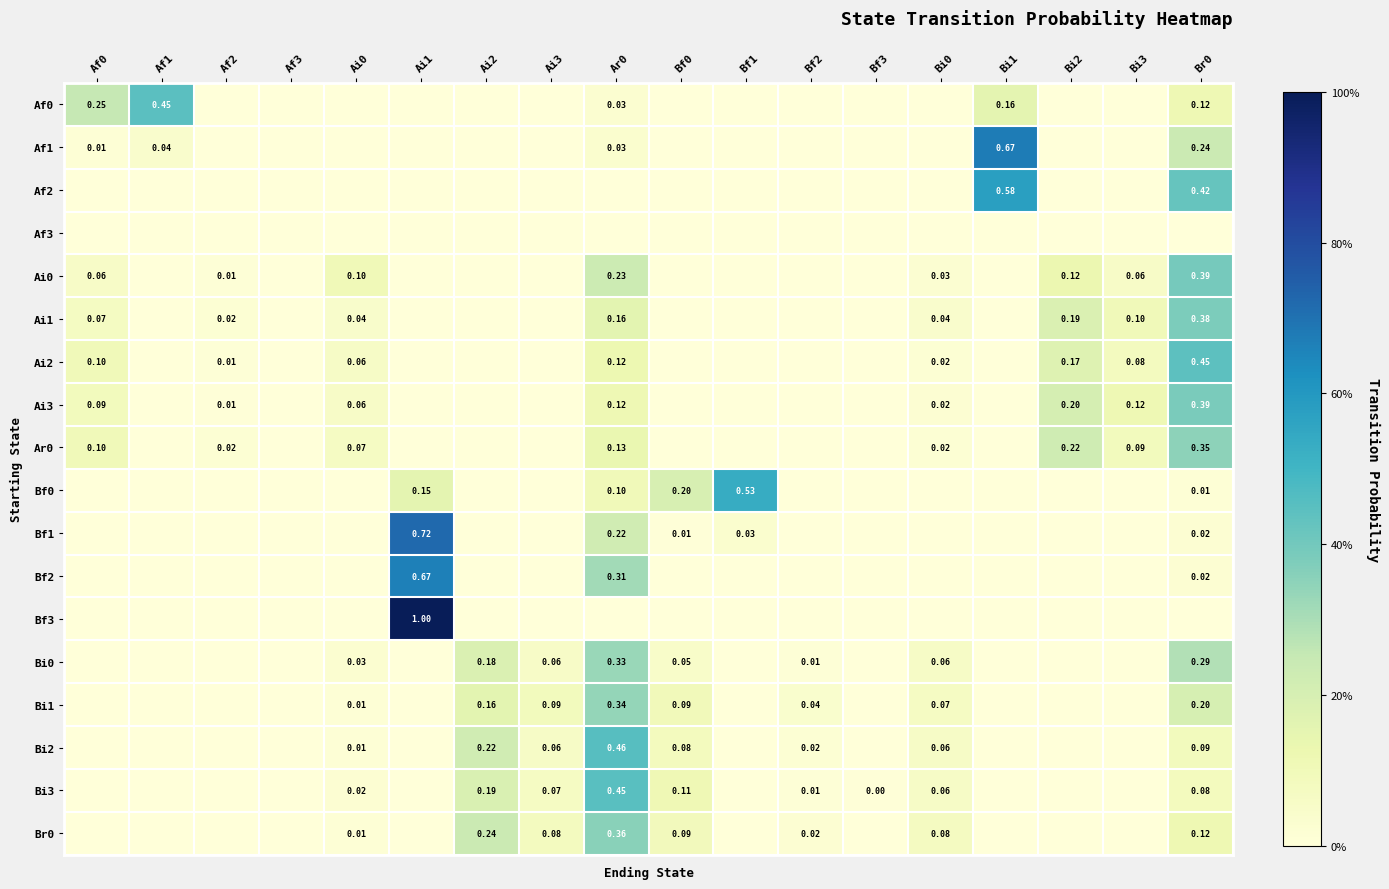

What is the difference between the second highest and minimum values in the Bf1 series?

0.2